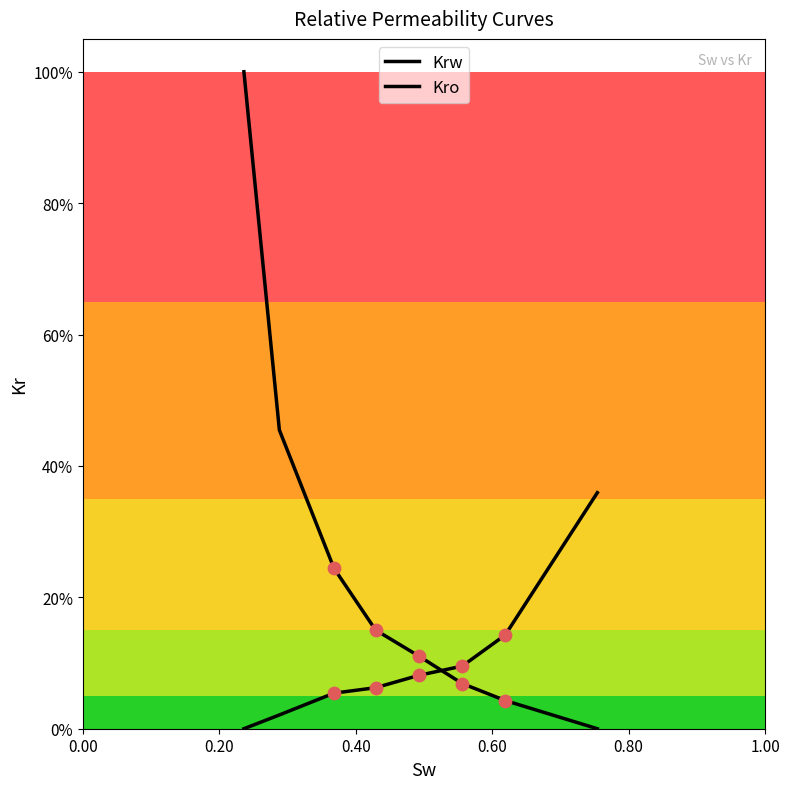

At how many categories does at least one series exceed 0?

8